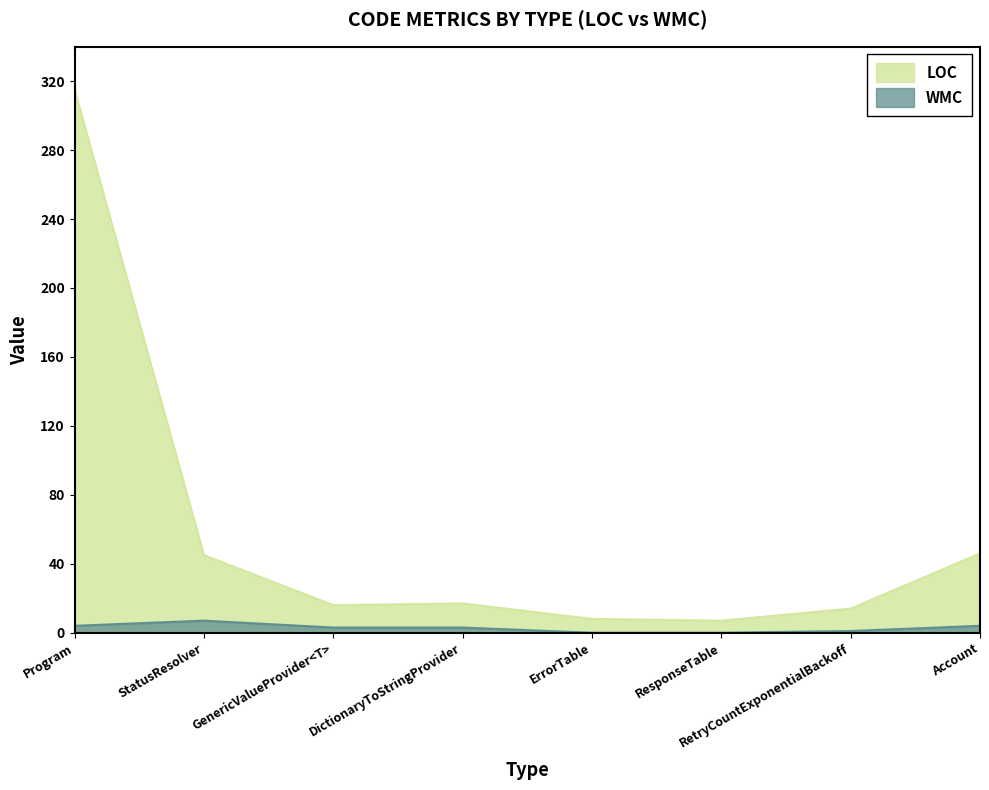

How many lines are shown in the chart?

2